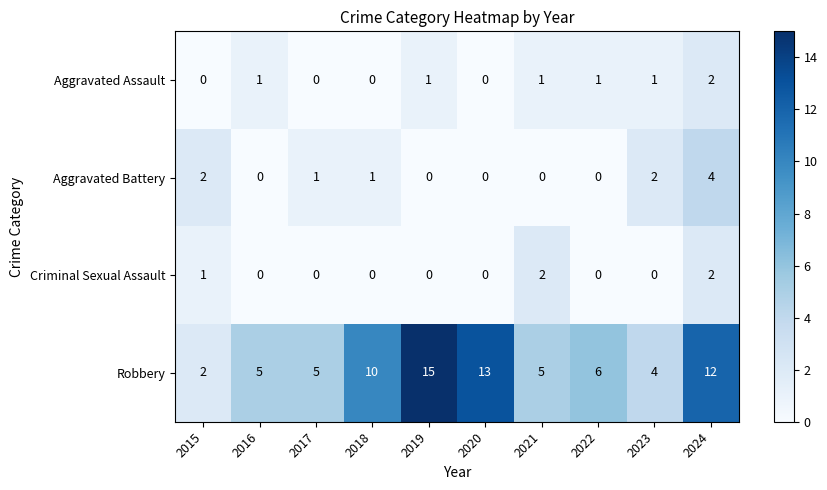

What is the sum of all Aggravated Assault values?

7